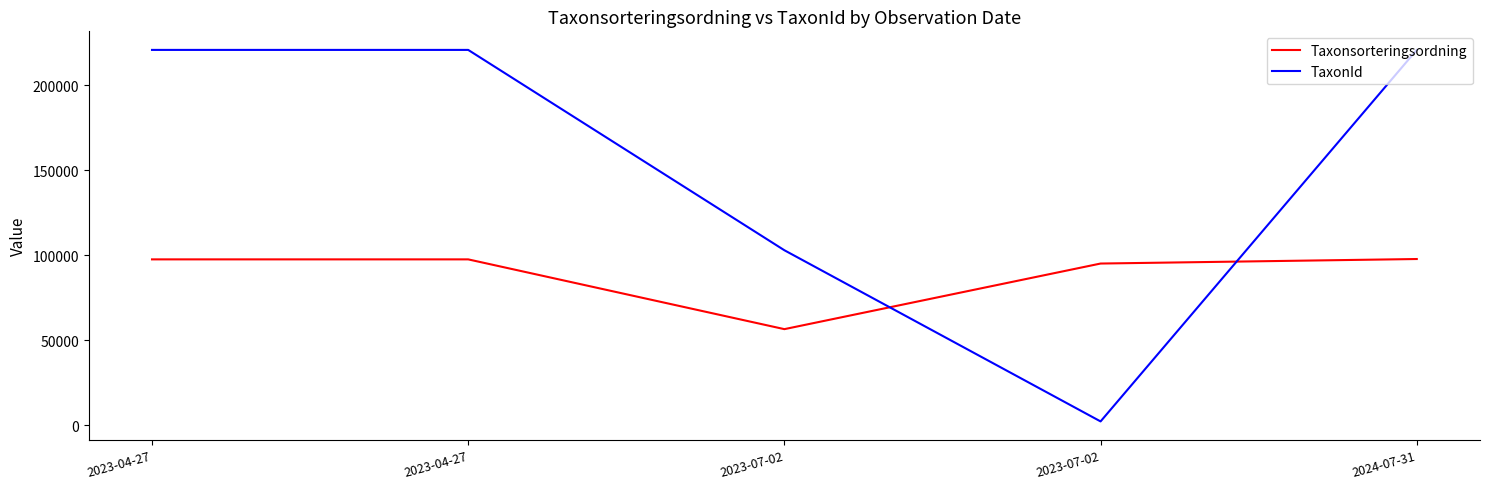

Reading left to right, list all the values displayed in this chart.

Taxonsorteringsordning: 97650	97650	56635	95200	97858
TaxonId: 220787	220787	103012	2389	220787